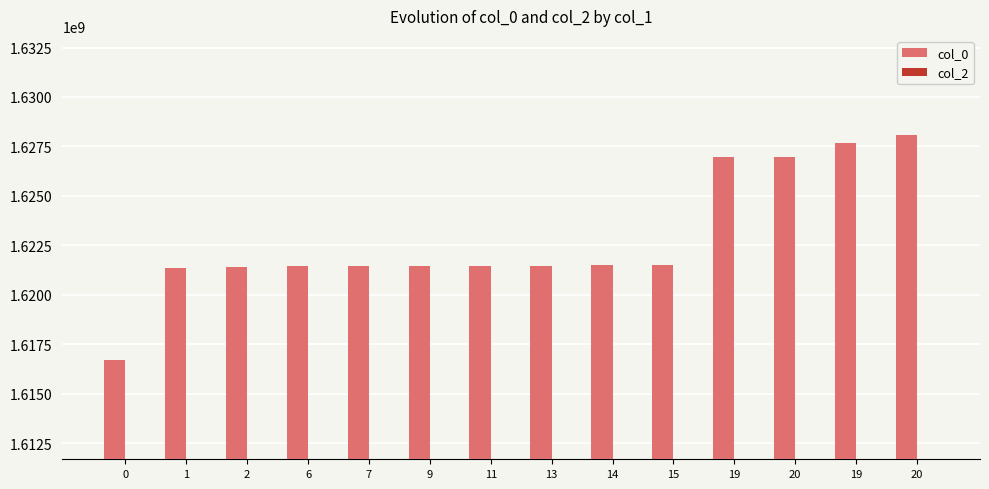

Count the number of categories in the chart.

14